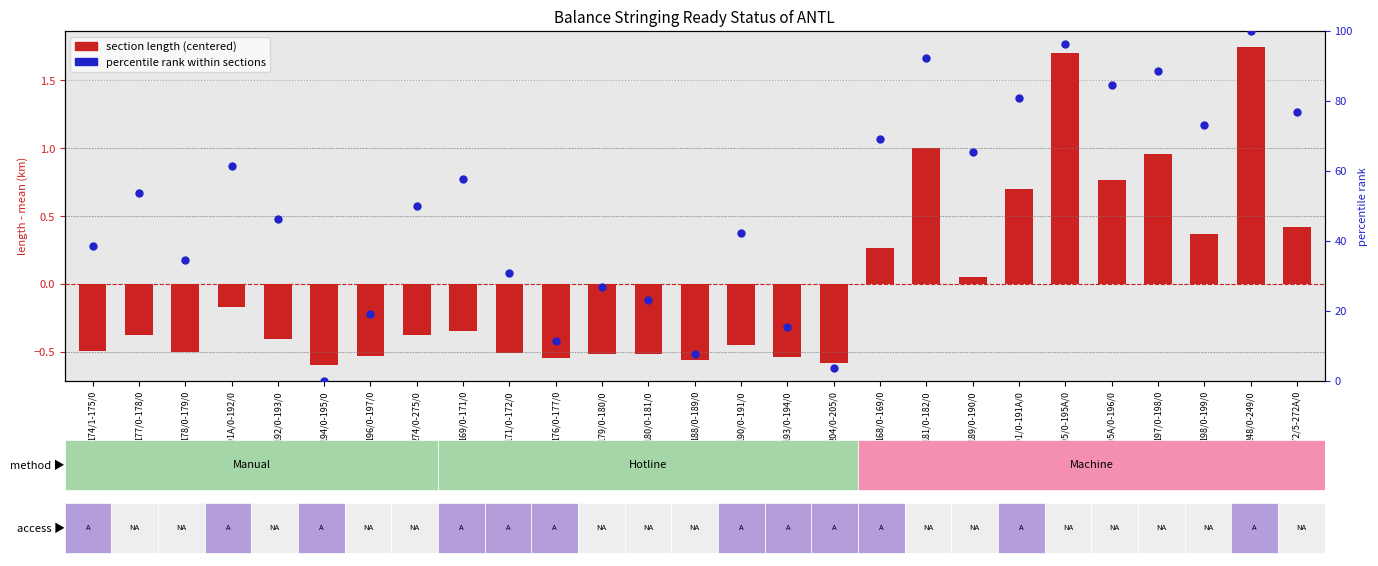

At how many categories does at least one series exceed 69?

9